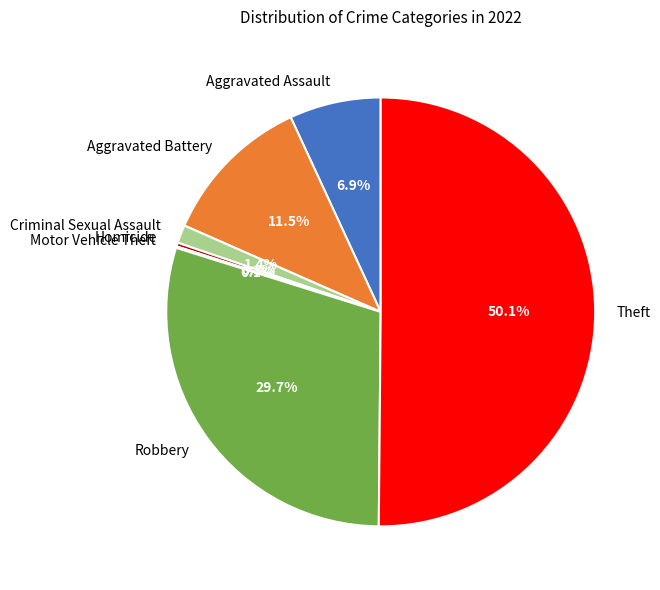

To the nearest percent, what is the difference between the Robbery and Criminal Sexual Assault slice percentages?

28%